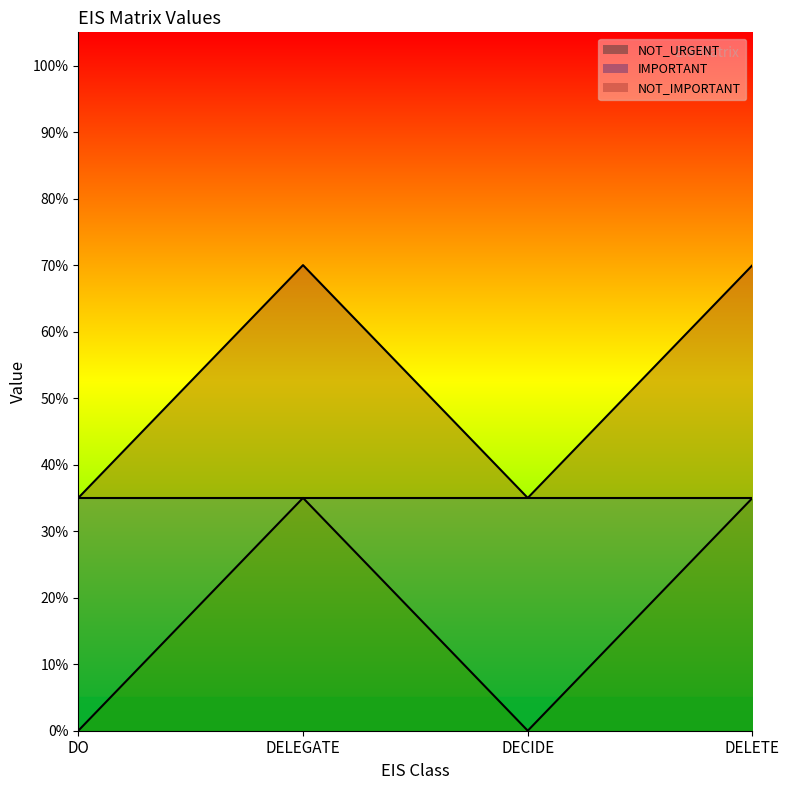

The NOT_URGENT series shows 0.3 at DELETE. True or false?

True